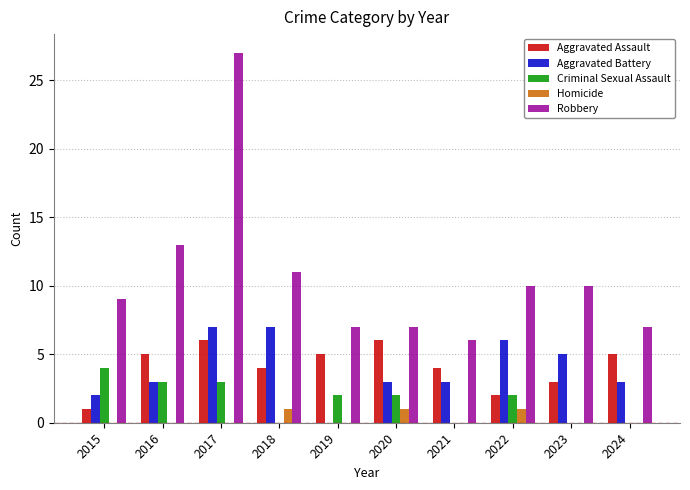

What is the sum of all Aggravated Assault values?

41